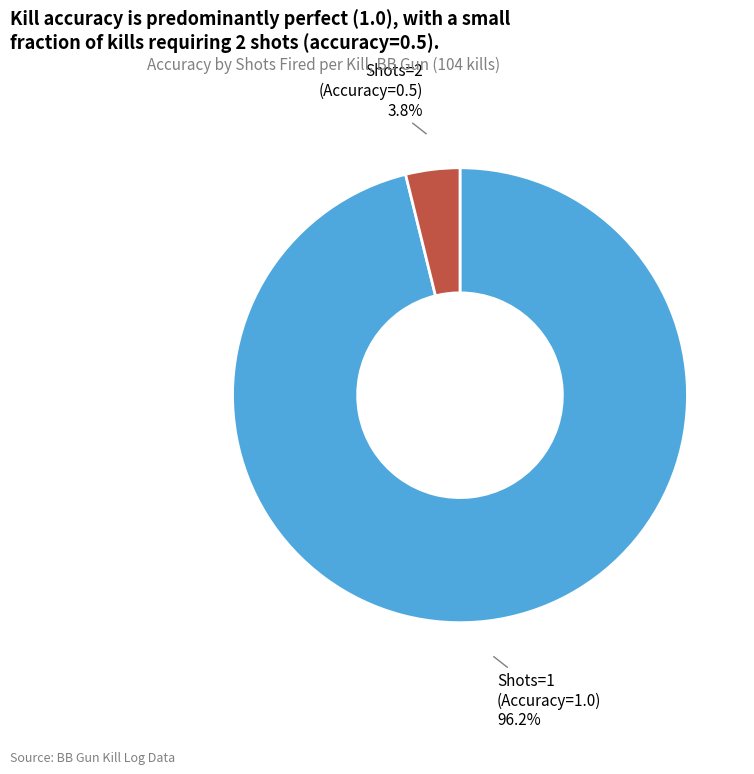

Which slice is the largest?

Shots=1 (Accuracy=1.0)